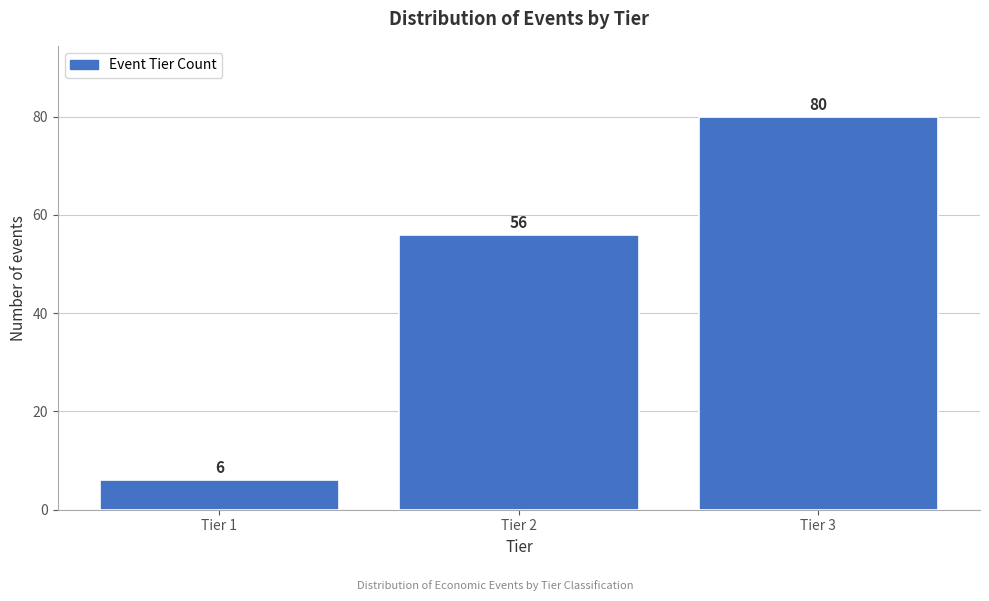

Reading left to right, what are all the values shown in this chart?

Tier 1=6	Tier 2=56	Tier 3=80